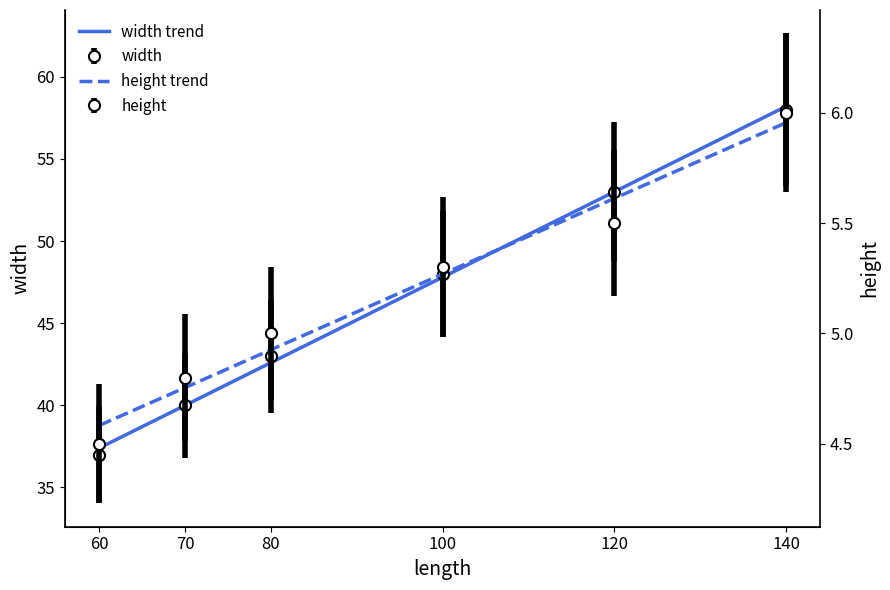

Which series has the largest range (max minus min)?

width